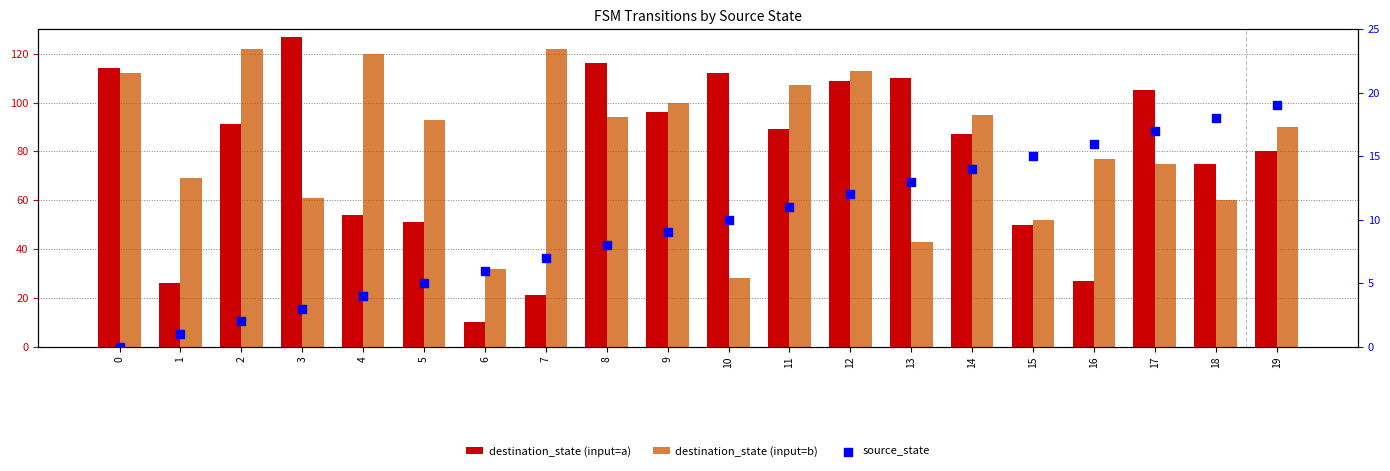

What are all the series names shown in the legend?

destination_state (input=a), destination_state (input=b), source_state